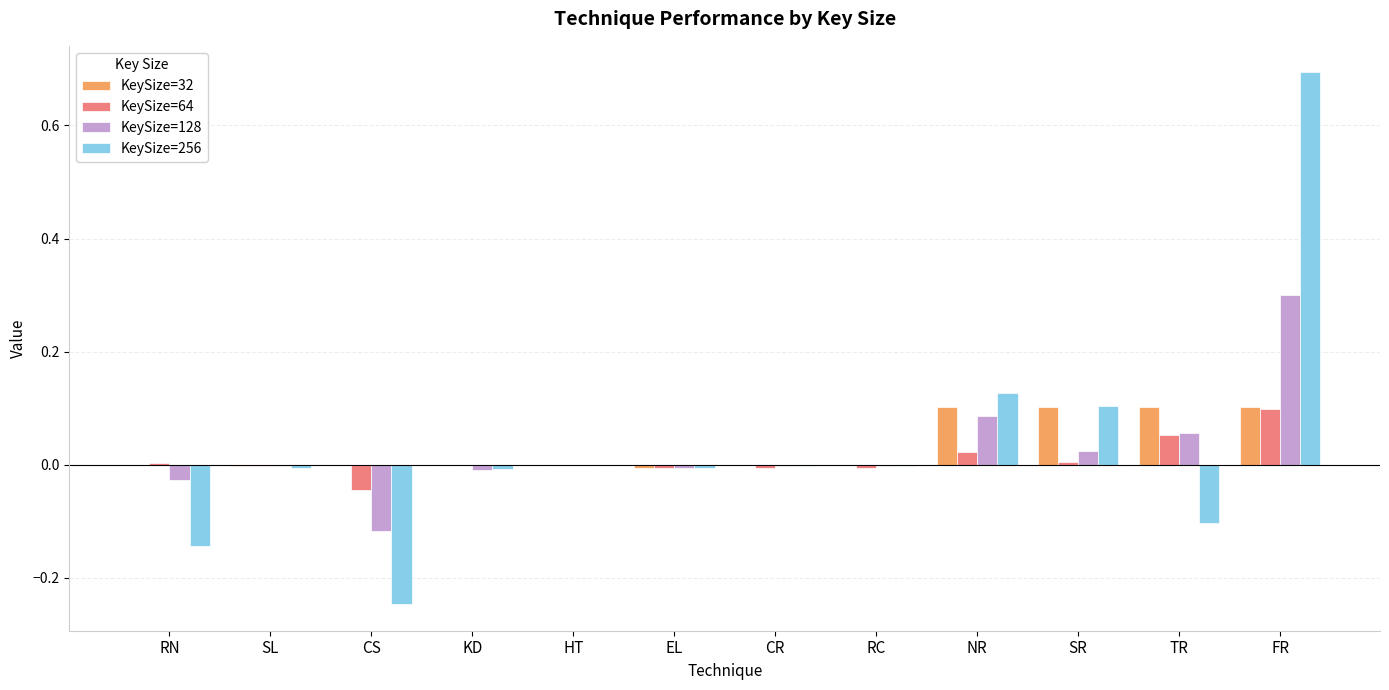

Between CS and NR, which series saw the biggest shift?

KeySize=256